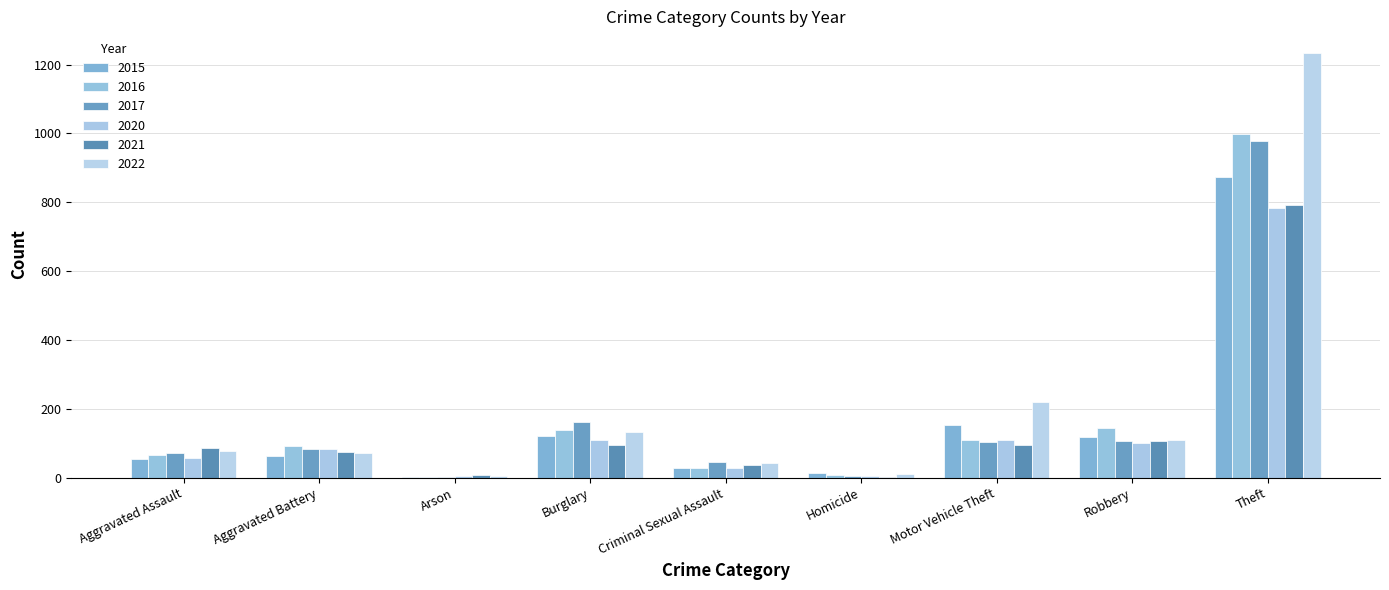

The 2020 series shows 190 at Motor Vehicle Theft. True or false?

False